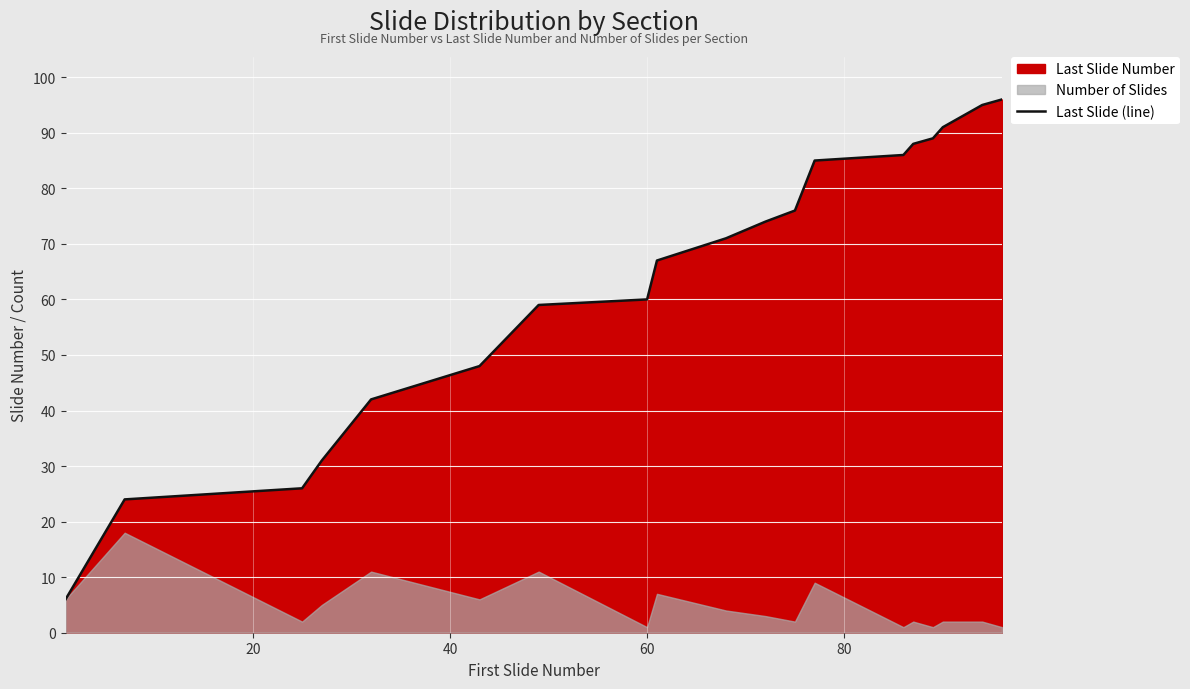

What is the highest value of the Last Slide (line) series?

96